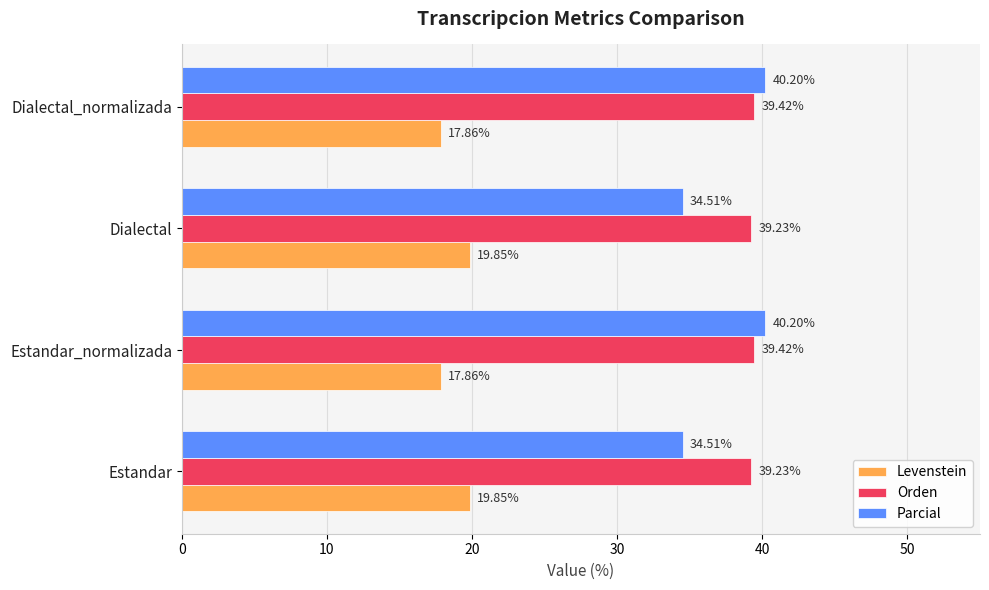

Which series has the largest range (max minus min)?

Parcial